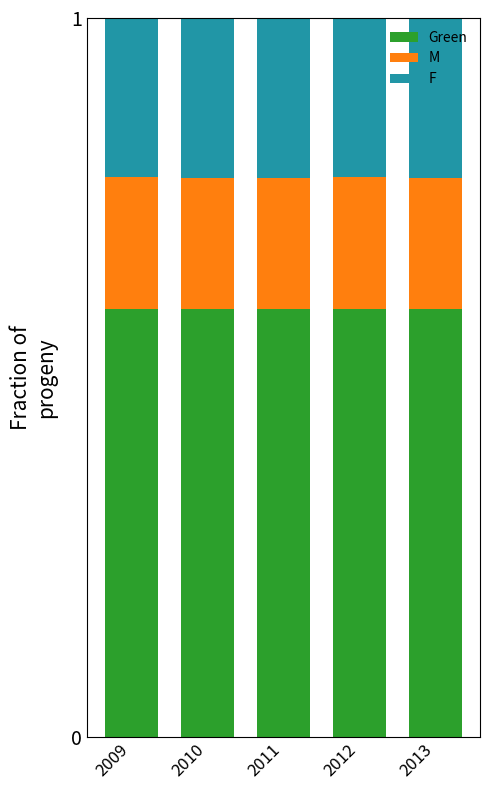

Is it true that Green equals 0.6 at 2009?

True